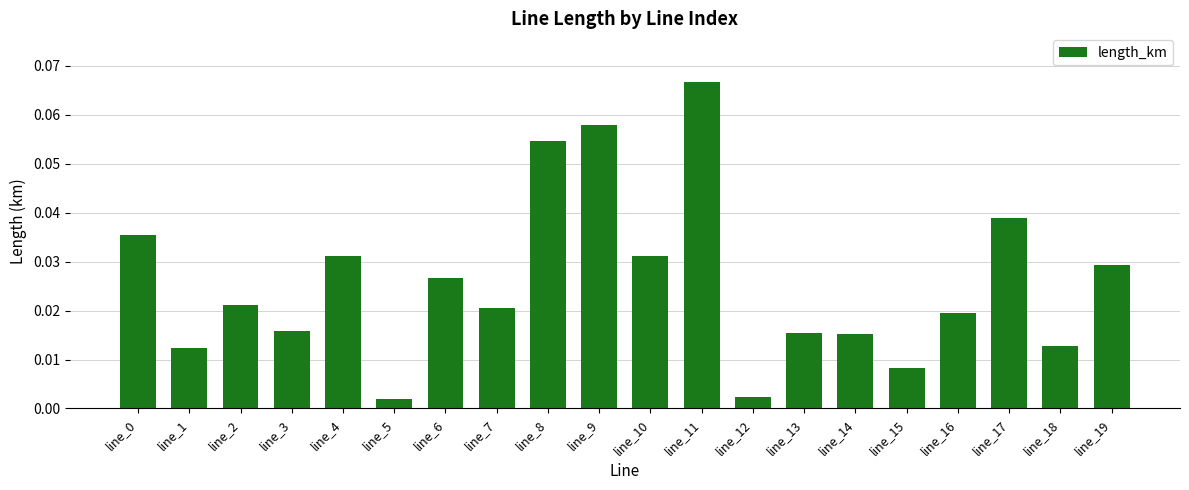

Does the chart contain any negative values?

No